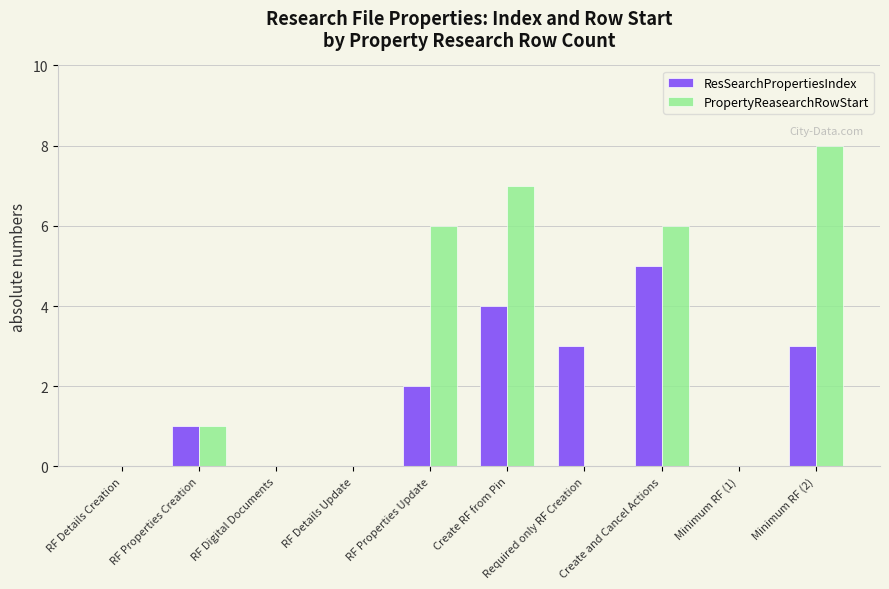

Which series changed the most between RF Details Creation and Required only RF Creation?

ResSearchPropertiesIndex